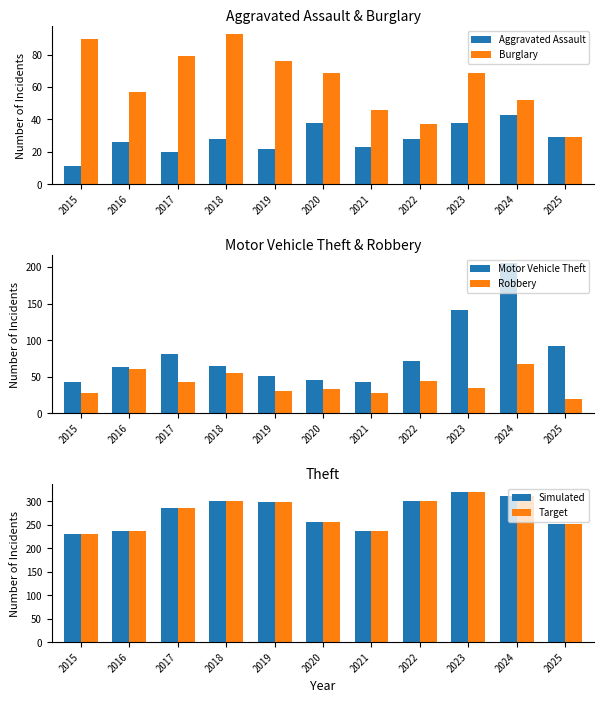

The value of Motor Vehicle Theft at 2022 is 120. True or false?

False